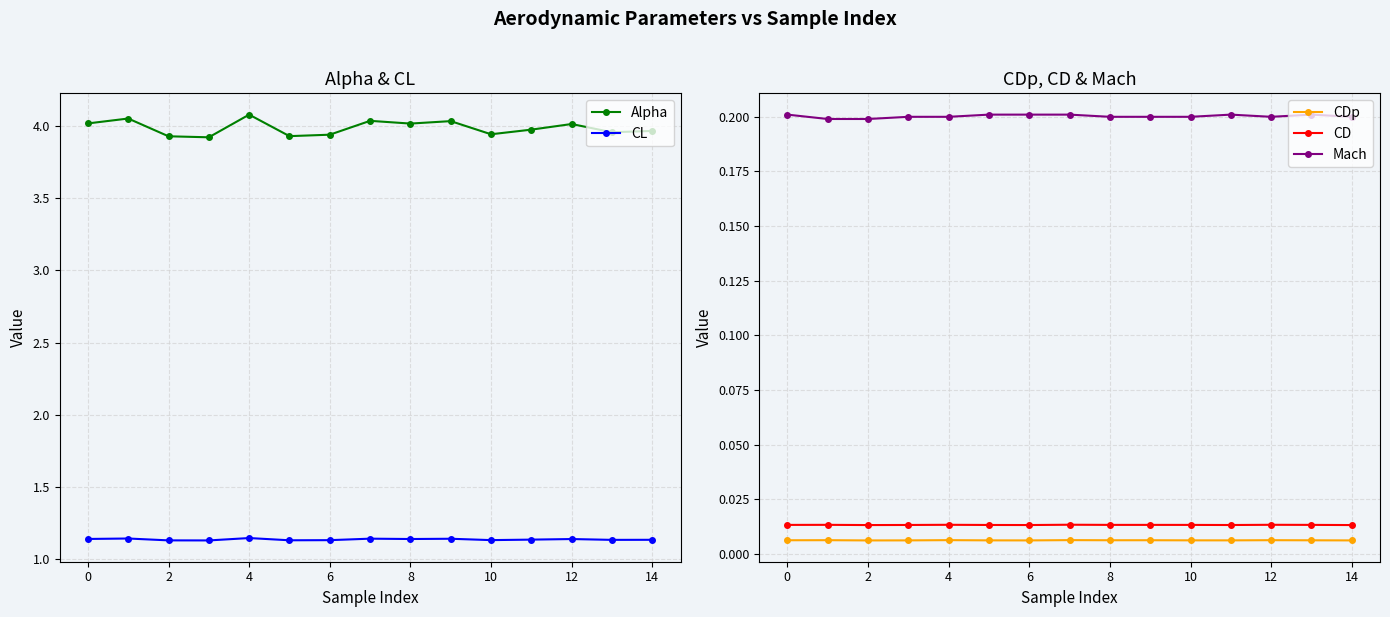

True or false: Mach and CD cross at least once.

False